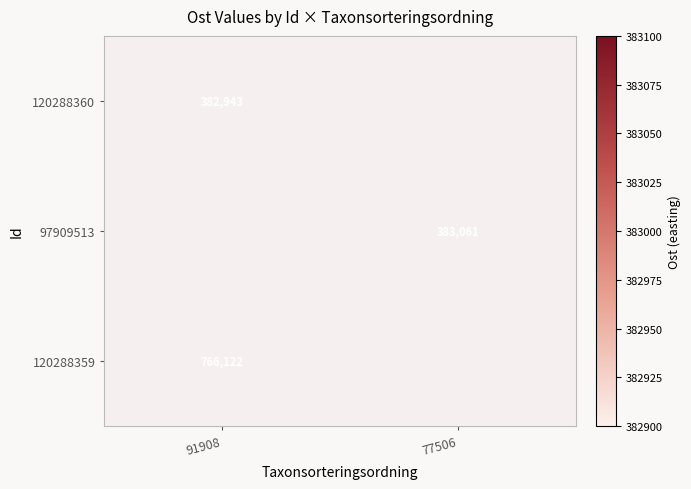

How many data points does each series have?

2